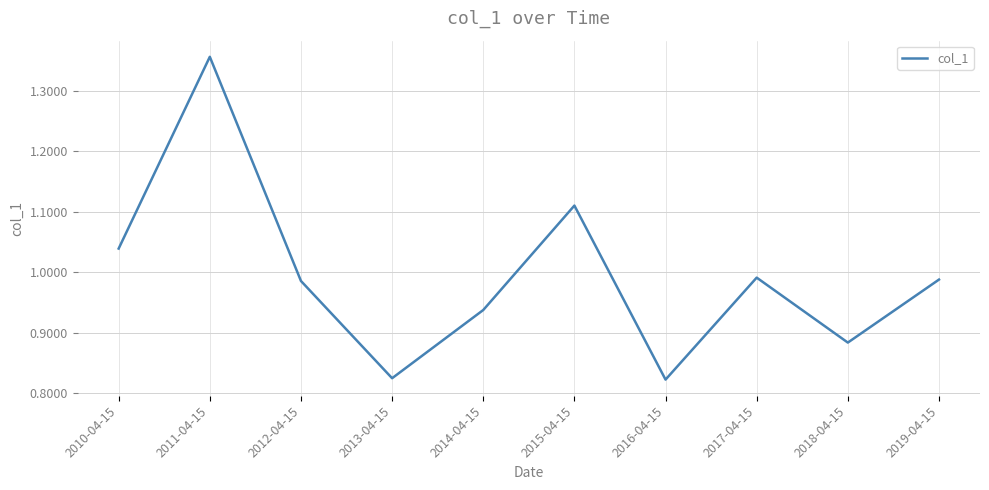

True or false: the data shows 0.7 at 2010-04-15.

False